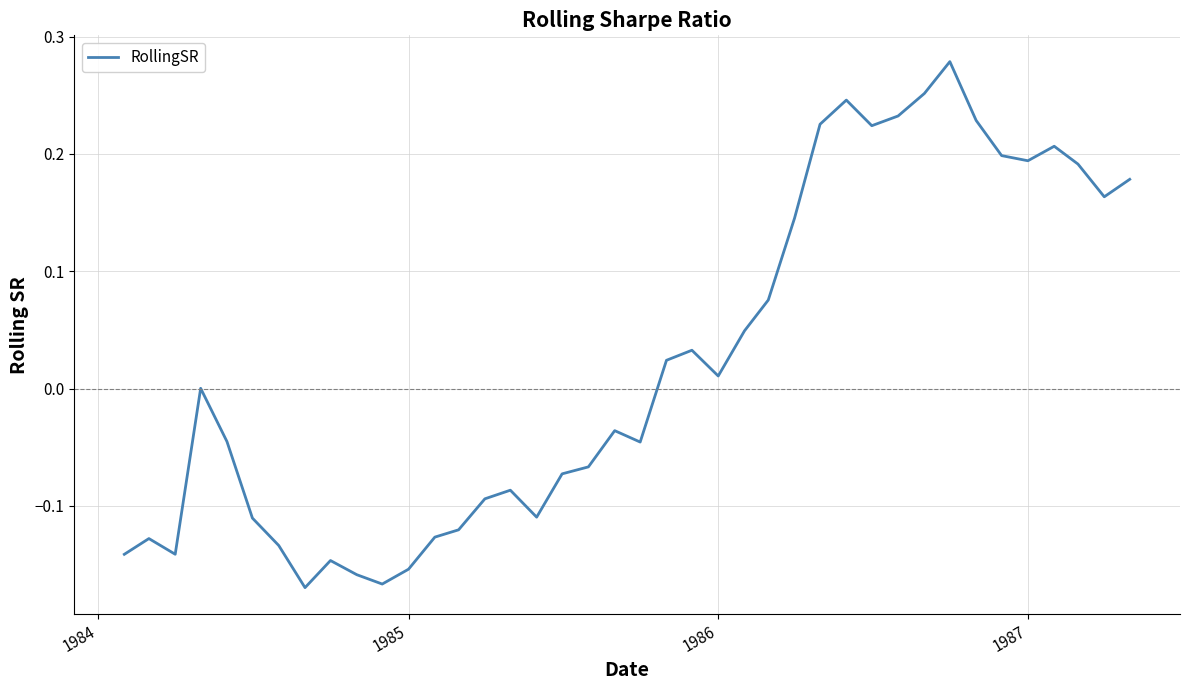

What is the difference between the maximum and minimum values?

0.4